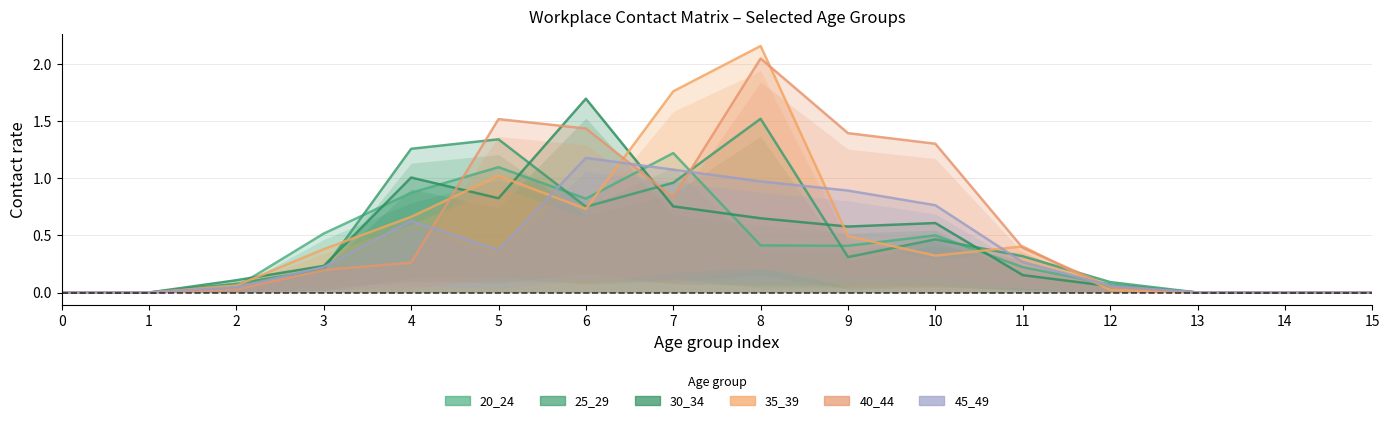

How many times do 25_29 and 20_24 cross each other?

6